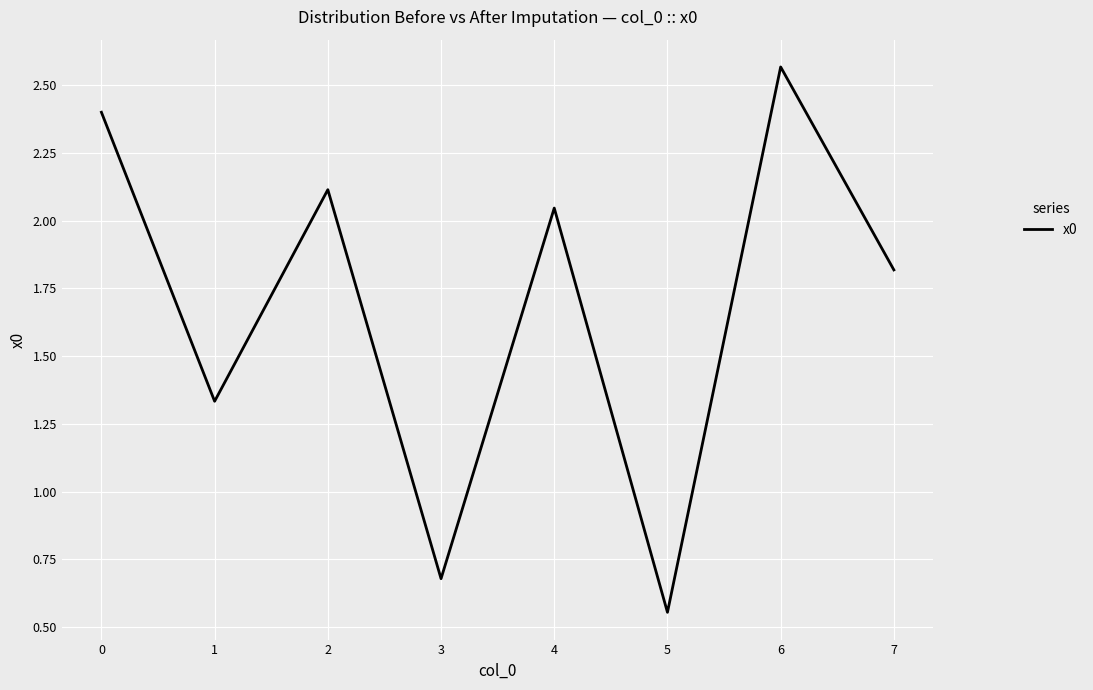

Which category has the highest value across all series?

6